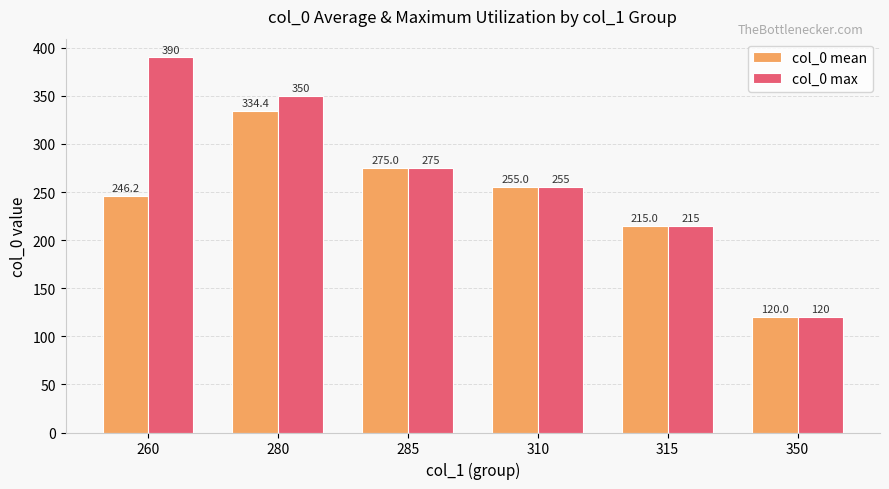

List the labels in order of col_0 mean value, largest first.

280, 285, 310, 260, 315, 350